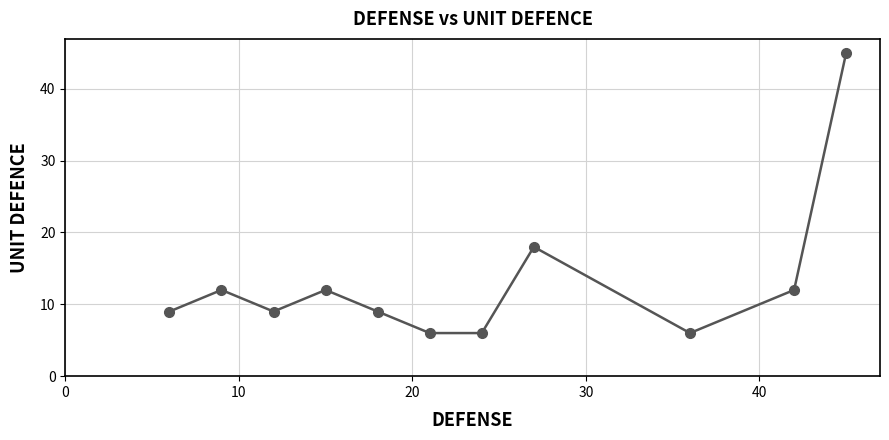

Reading left to right, list all the values displayed in this chart.

9	12	9	12	9	6	6	18	6	12	45